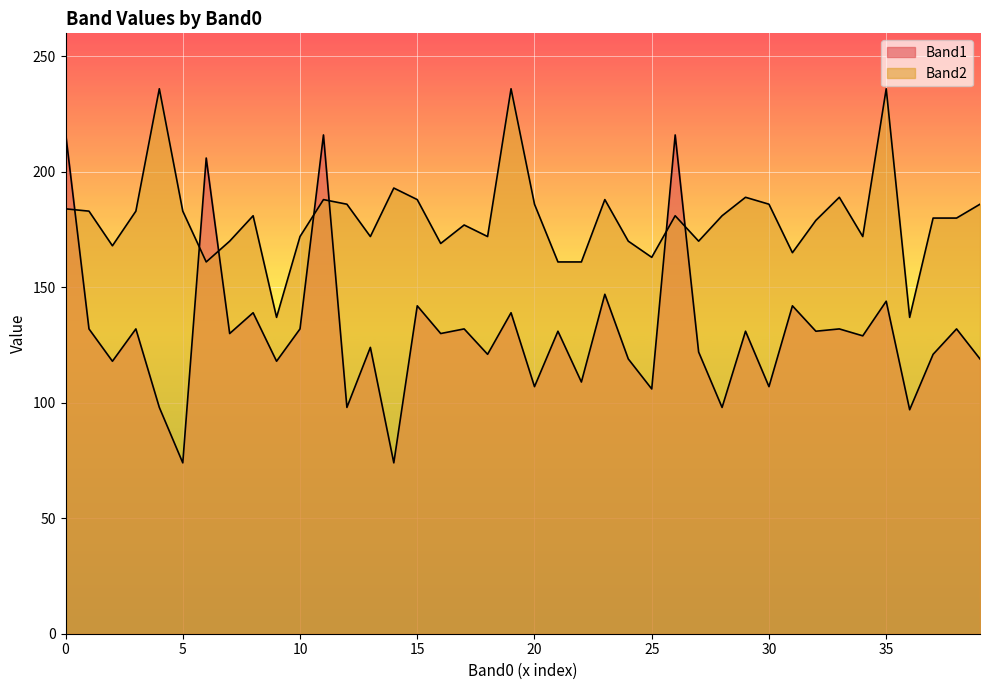

Reading right to left, what are all the values shown in this chart?

Band1: 119	132	121	97	144	129	132	131	142	107	131	98	122	216	106	119	147	109	131	107	139	121	132	130	142	74	124	98	216	132	118	139	130	206	74	98	132	118	132	217
Band2: 186	180	180	137	236	172	189	179	165	186	189	181	170	181	163	170	188	161	161	186	236	172	177	169	188	193	172	186	188	172	137	181	170	161	183	236	183	168	183	184